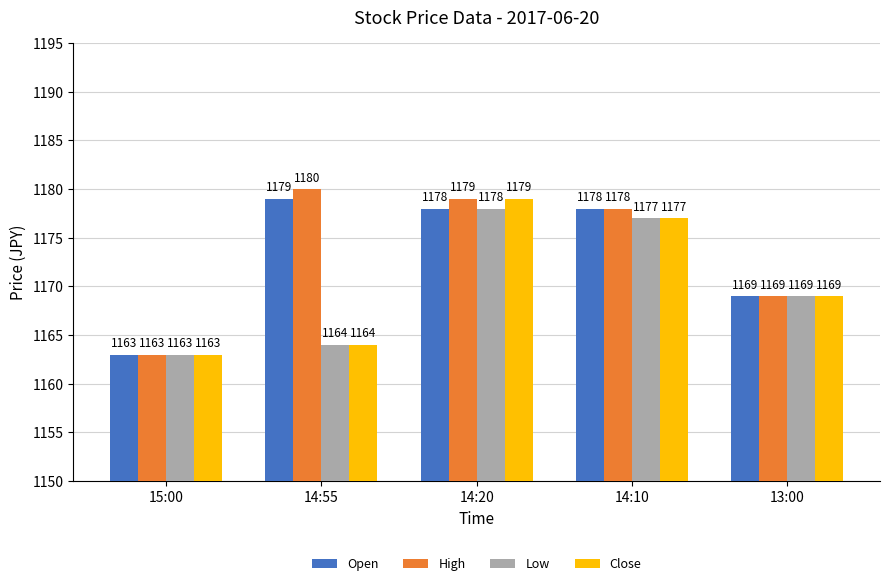

Between 14:20 and 14:10, which series saw the biggest shift?

Close